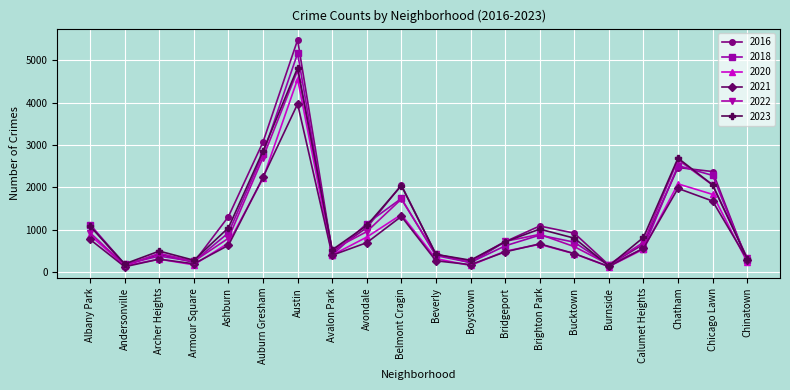

What is the label of the 5th point from the right?

Burnside